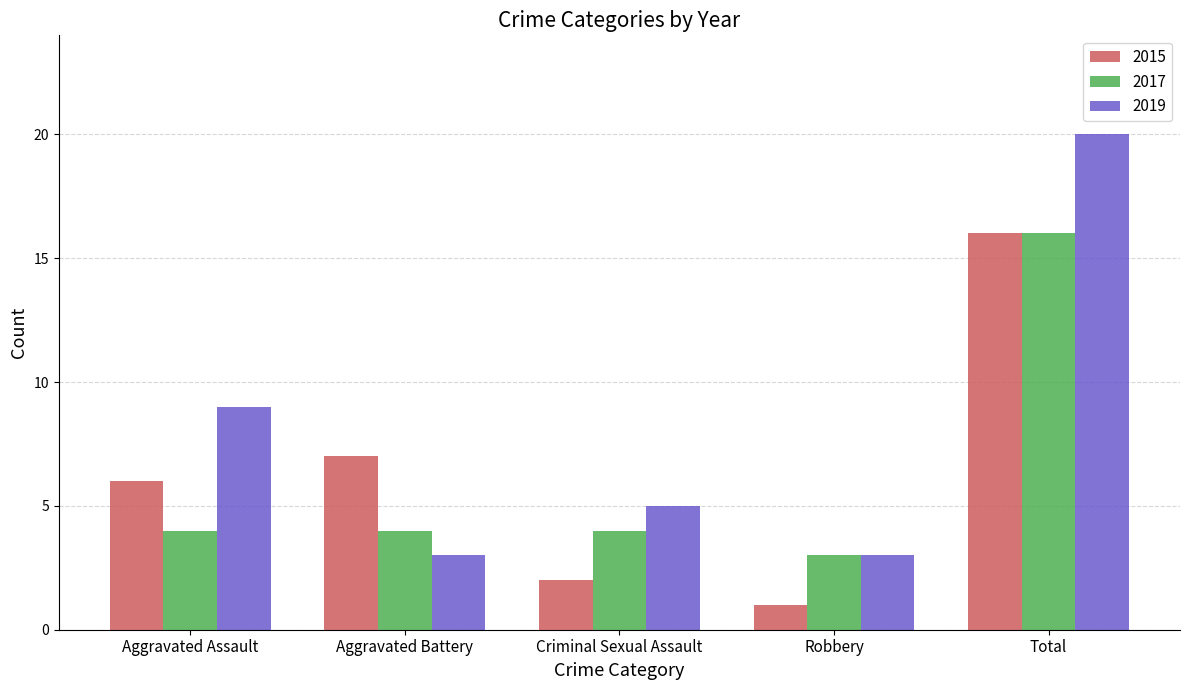

What are all the series names shown in the legend?

2015, 2017, 2019